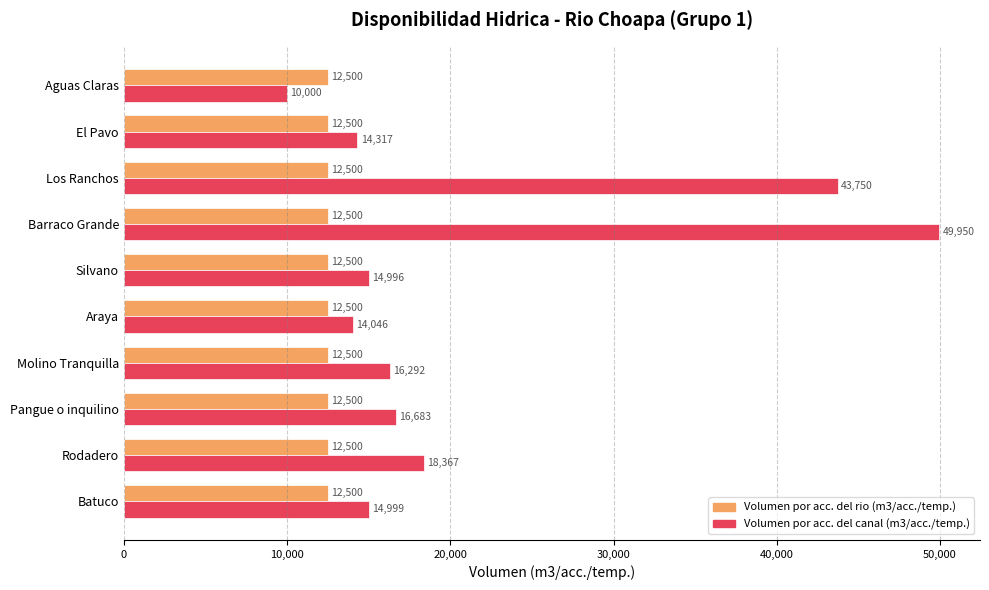

Which series has the largest total across all categories?

Volumen por acc. del canal (m3/acc./temp.)